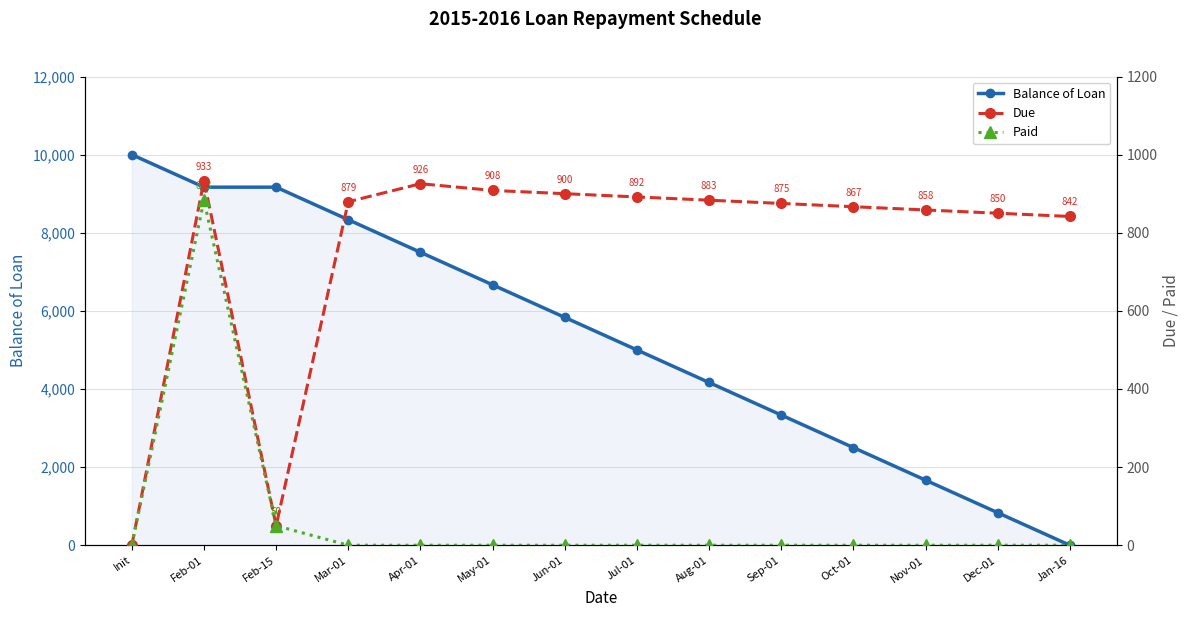

True or false: Paid and Balance of Loan cross at least once.

False